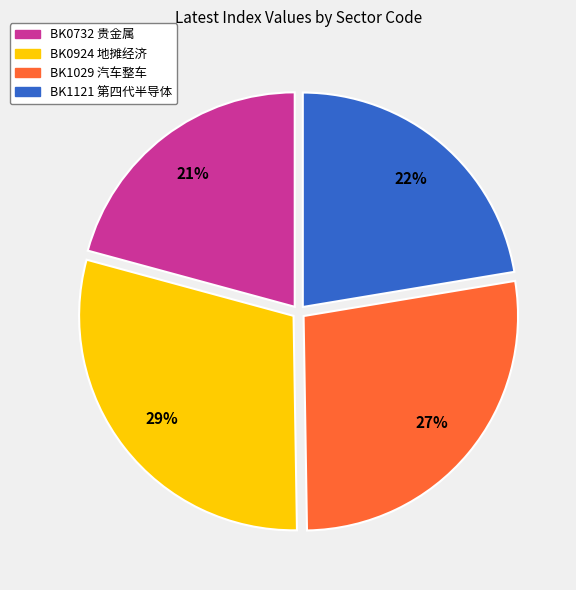

The BK1121 第四代半导体 slice represents 14% of the pie. True or false?

False